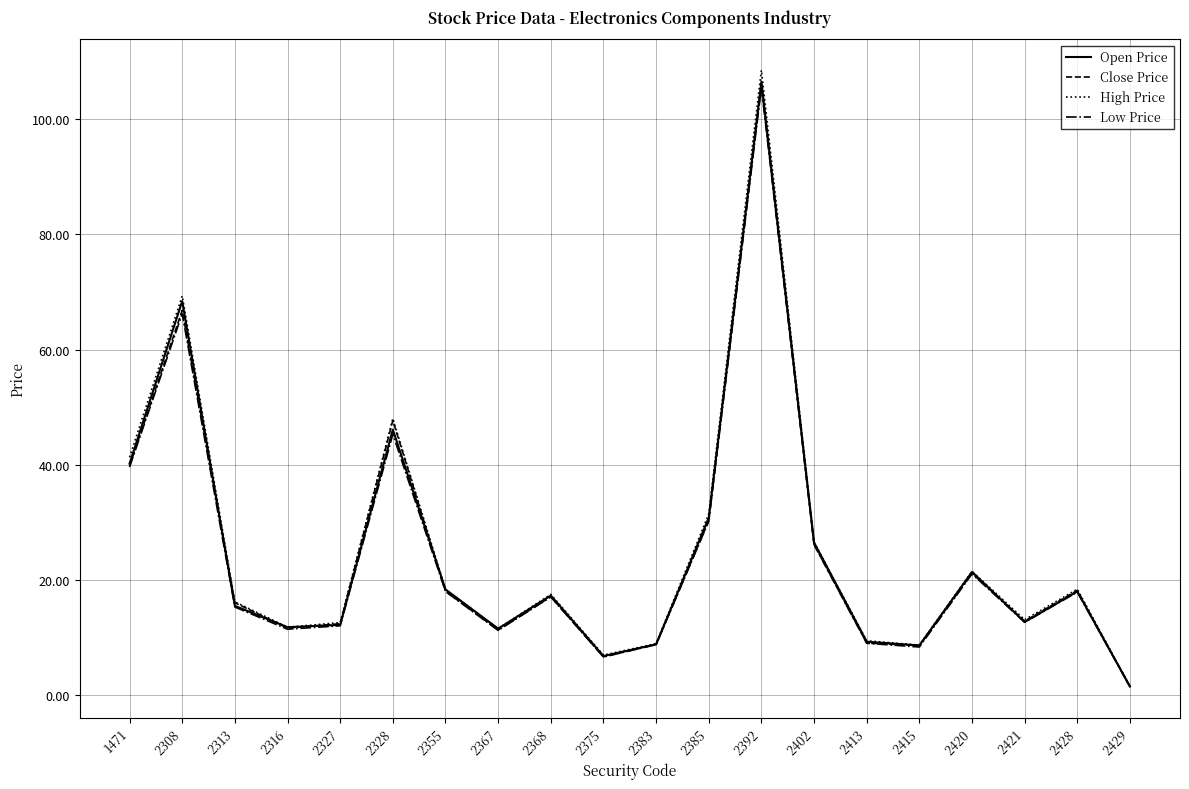

Is the value of Close Price at 2383 greater than the value of Open Price at 2428?

No